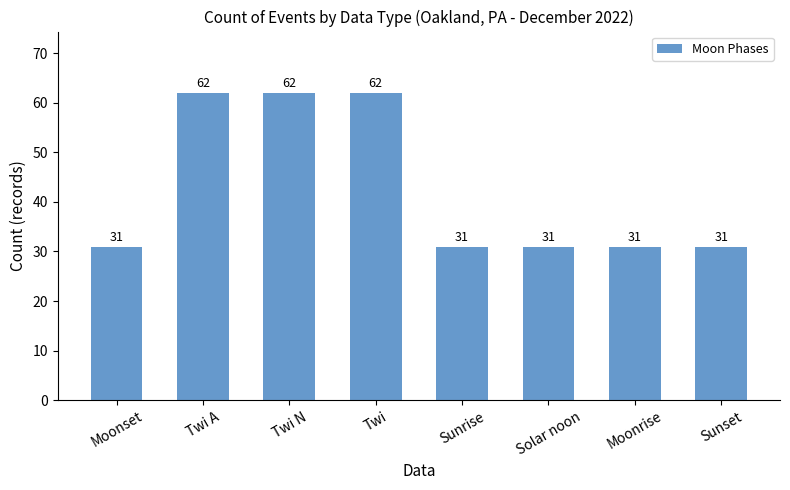

Reading left to right, transcribe all the data shown in this chart.

31	62	62	62	31	31	31	31